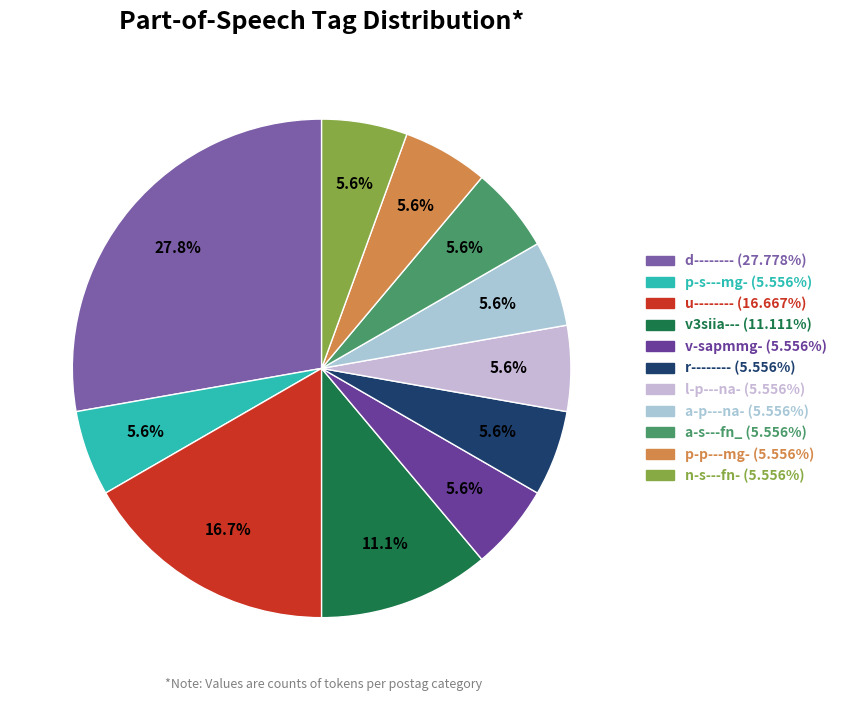

Count the number of slices in the pie.

11